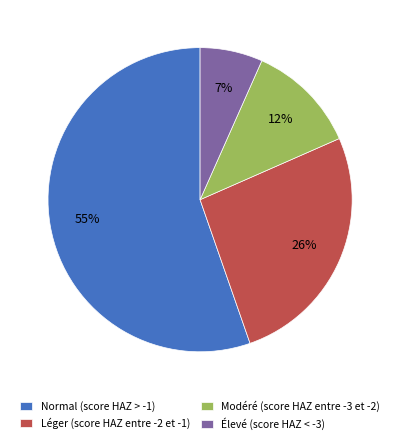

The Élevé (score HAZ < -3) slice represents 7% of the pie. True or false?

True